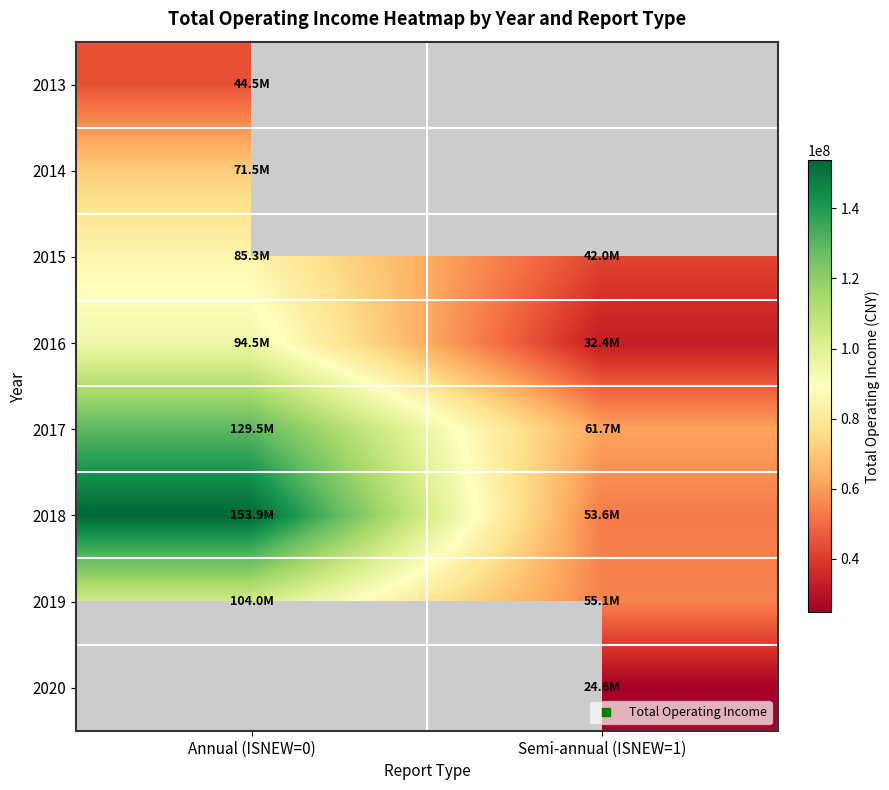

Which category has the lowest value in the 2019 series?

Semi-annual (ISNEW=1)